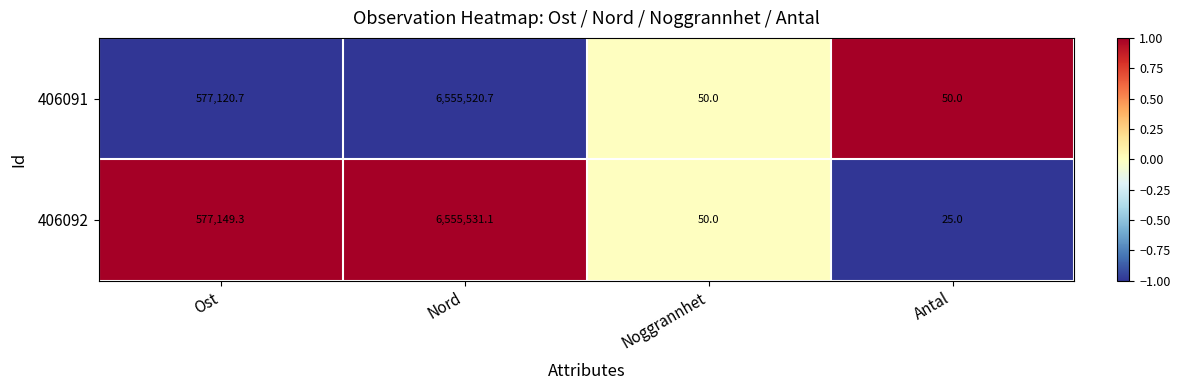

Which series has the largest range (max minus min)?

406092